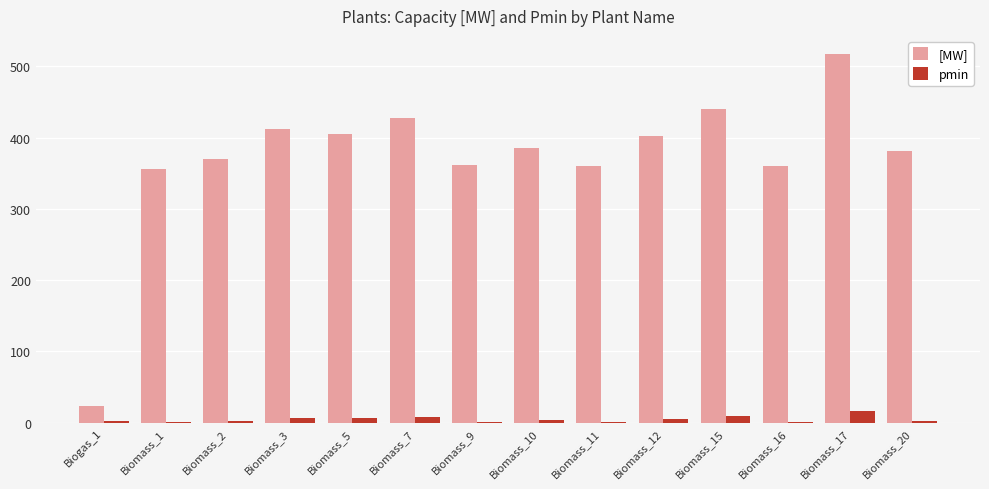

Between Biomass_3 and Biomass_12, which series saw the biggest shift?

[MW]